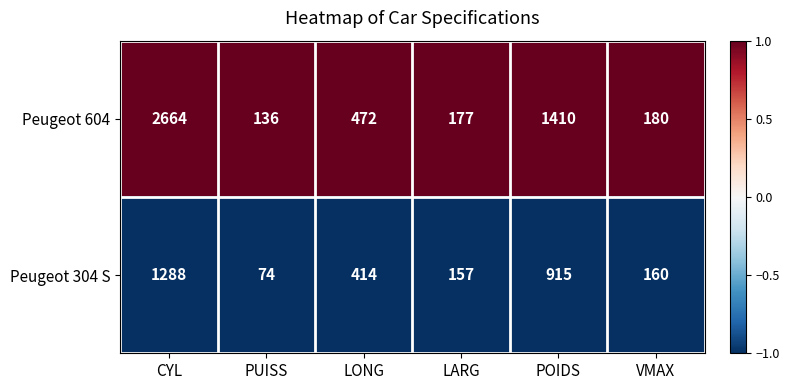

What is the approximate value of Peugeot 304 S at POIDS?

915